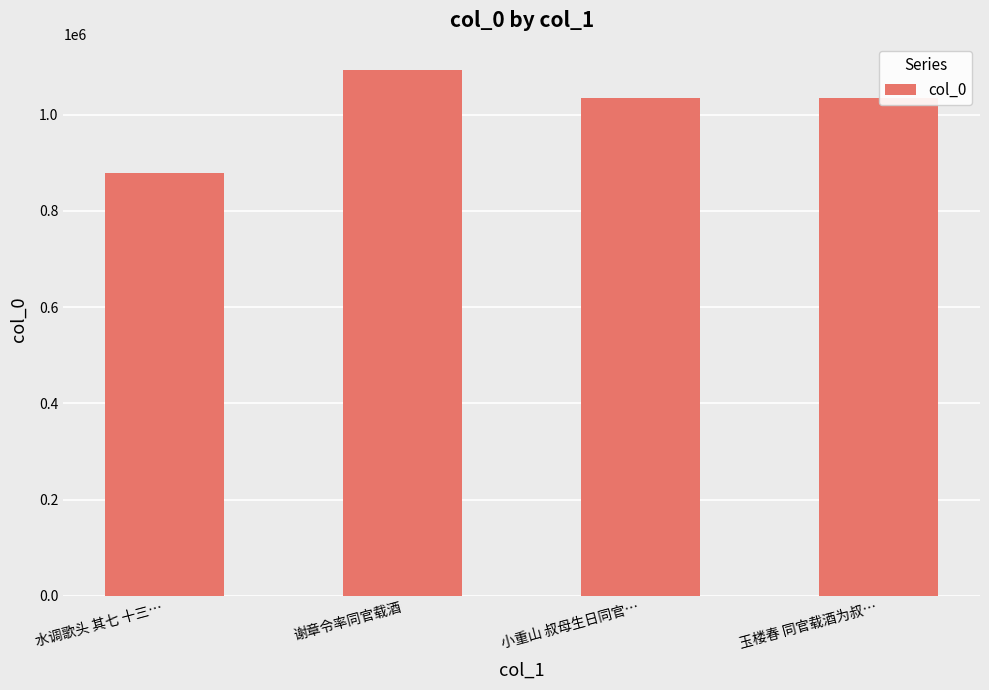

How many bars are there in total?

4